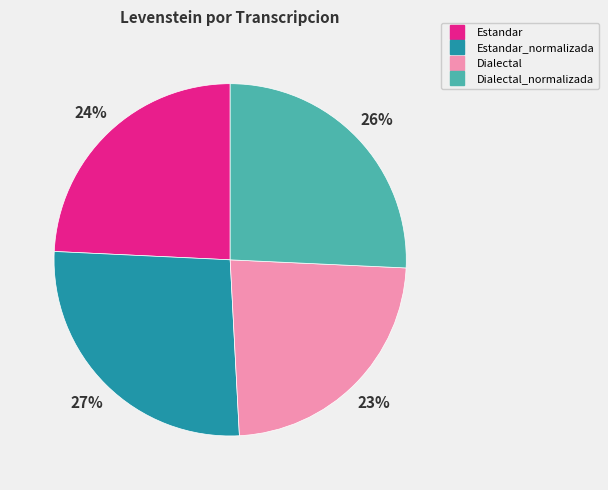

To the nearest percent, what is the average slice percentage?

25%